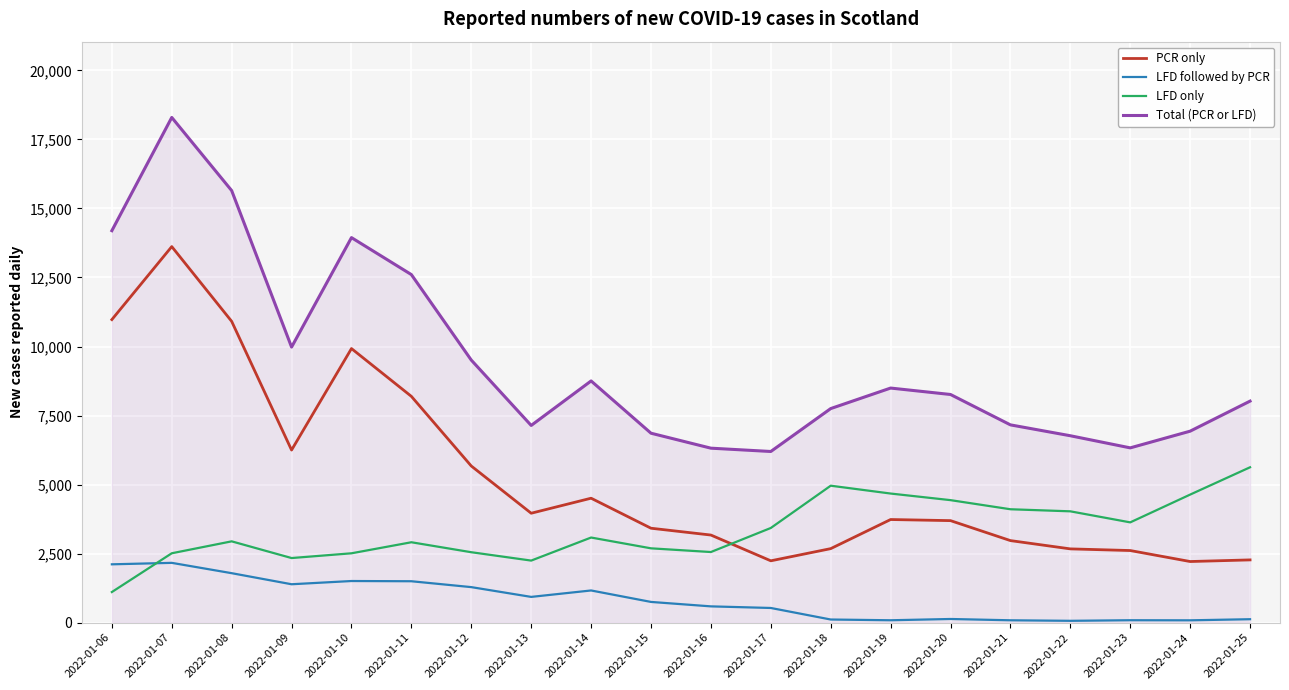

Which category has the highest value in the Total (PCR or LFD) series?

2022-01-07